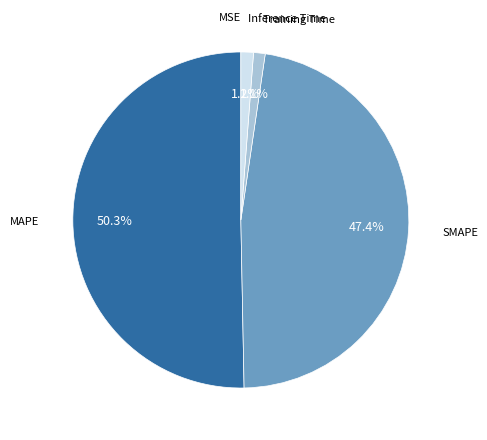

Which slice is the largest?

MAPE